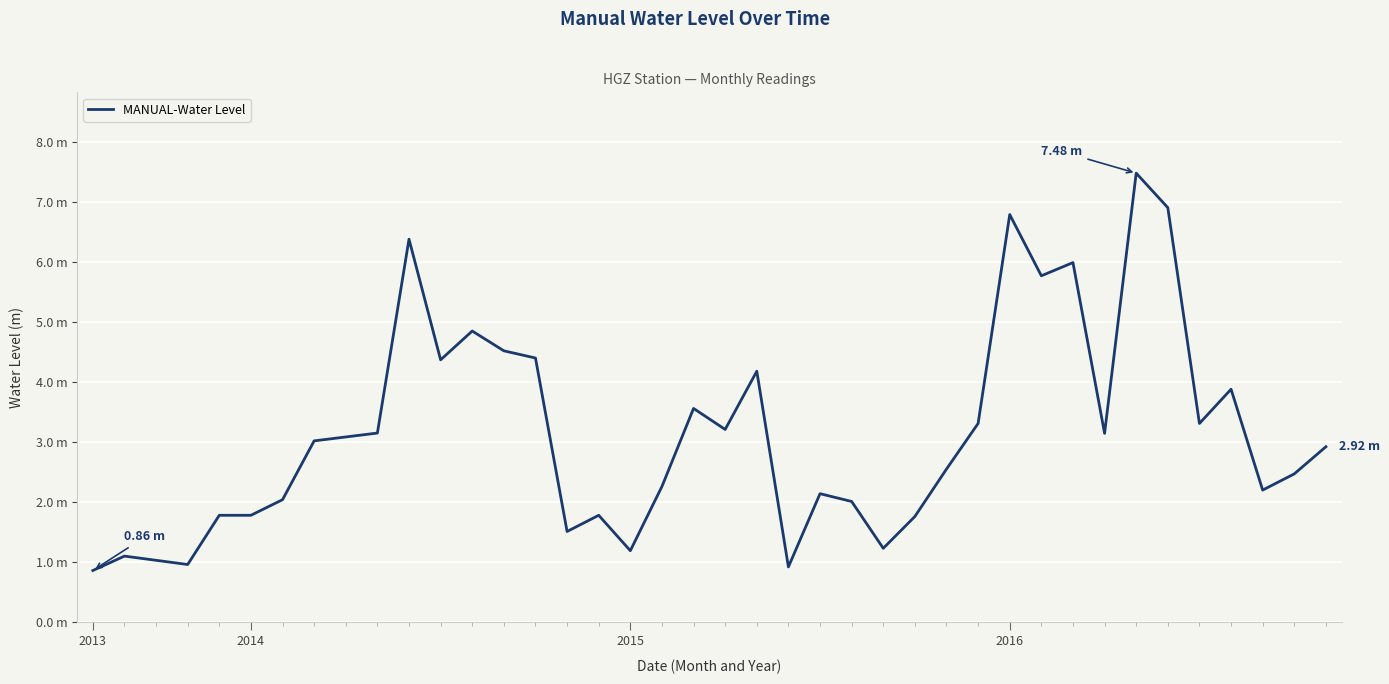

Does the chart display data point markers on the line(s)?

No